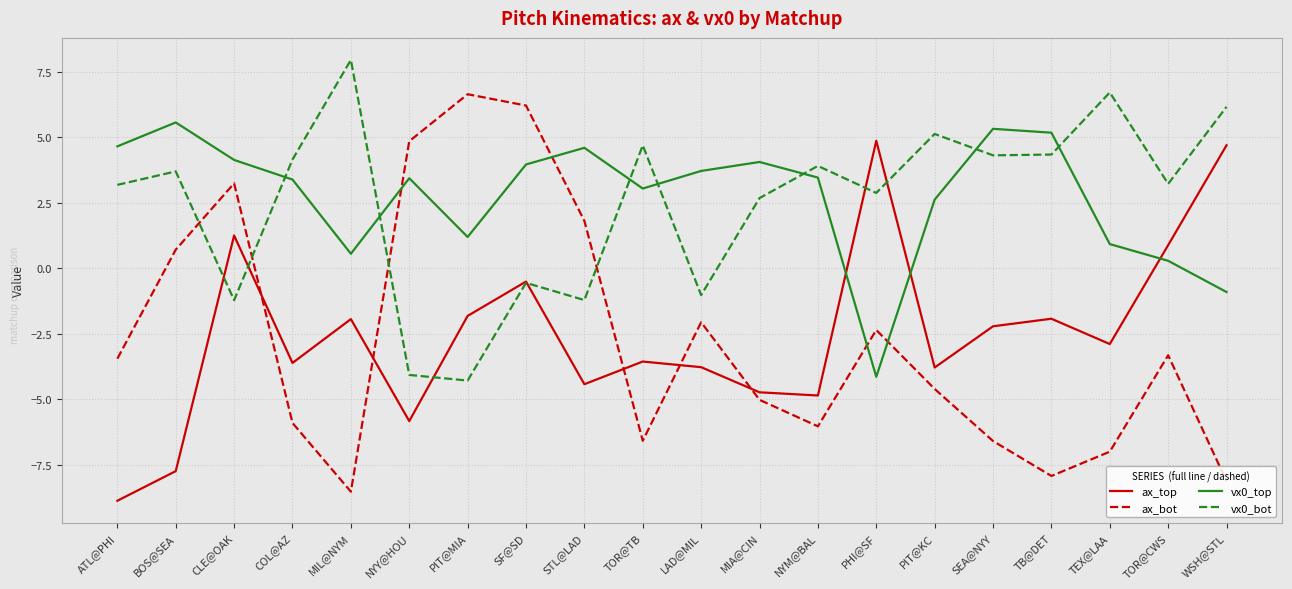

How many interior local peaks does the ax_bot series have?

5